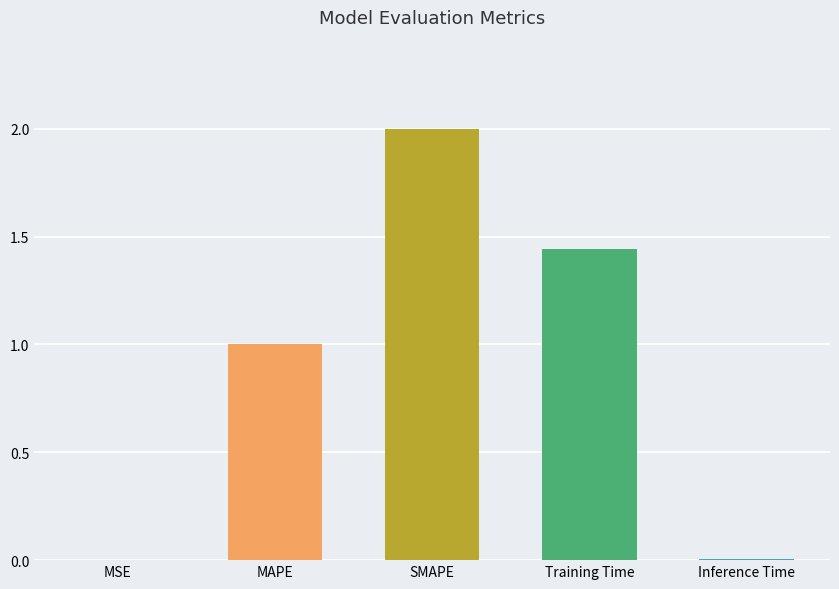

What is the difference between the values at MAPE and MSE?

1.0